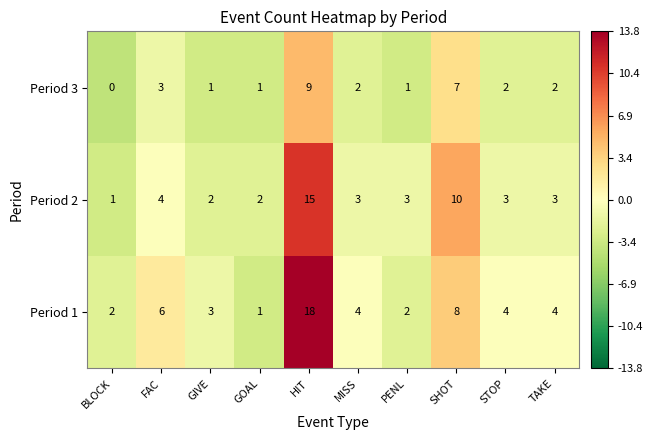

Read the Period 1 value at HIT, to the nearest 5.

20